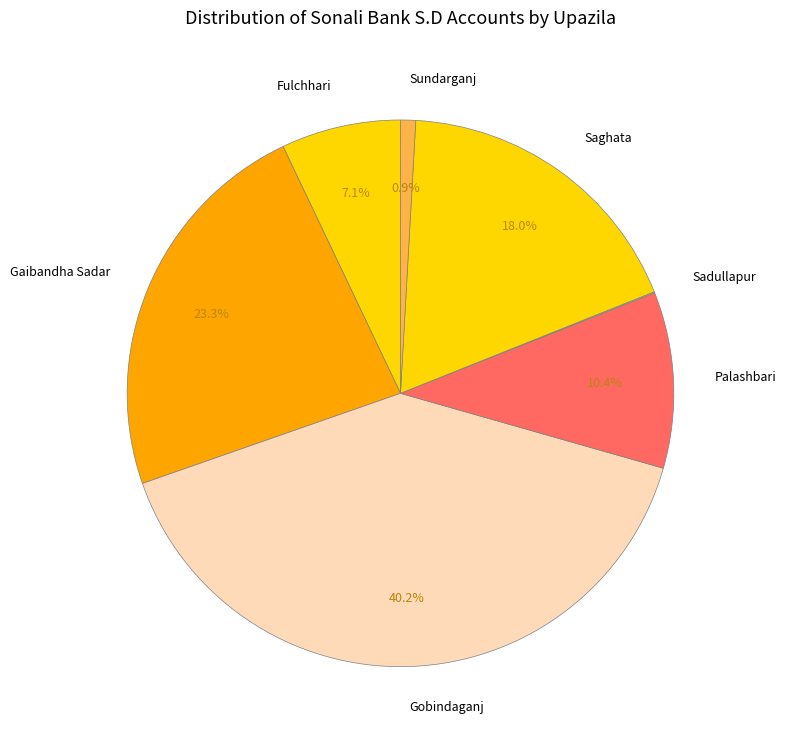

What is the largest slice in the pie chart?

Gobindaganj